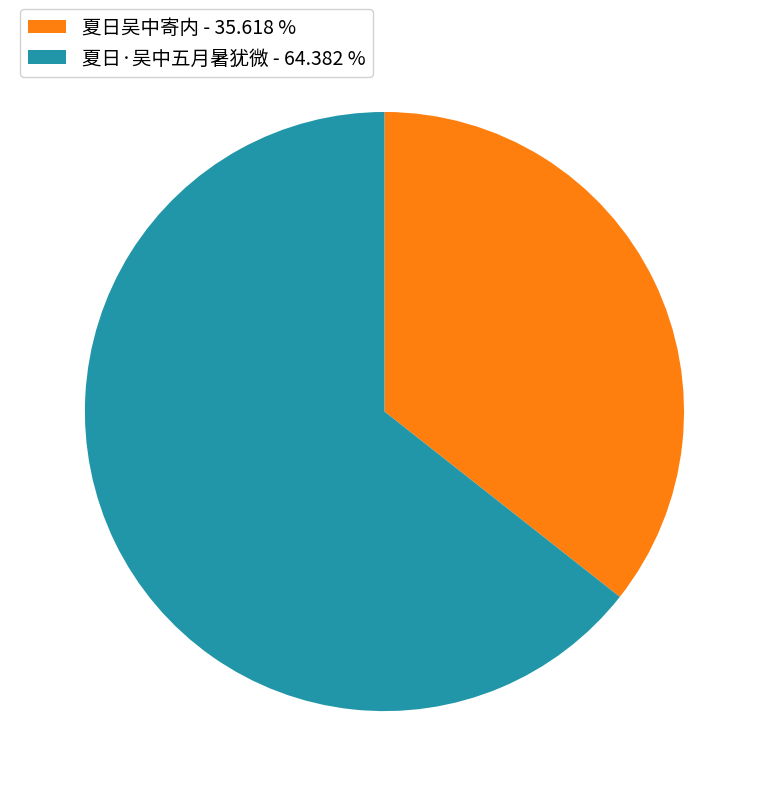

What is the majority slice?

夏日·吴中五月暑犹微